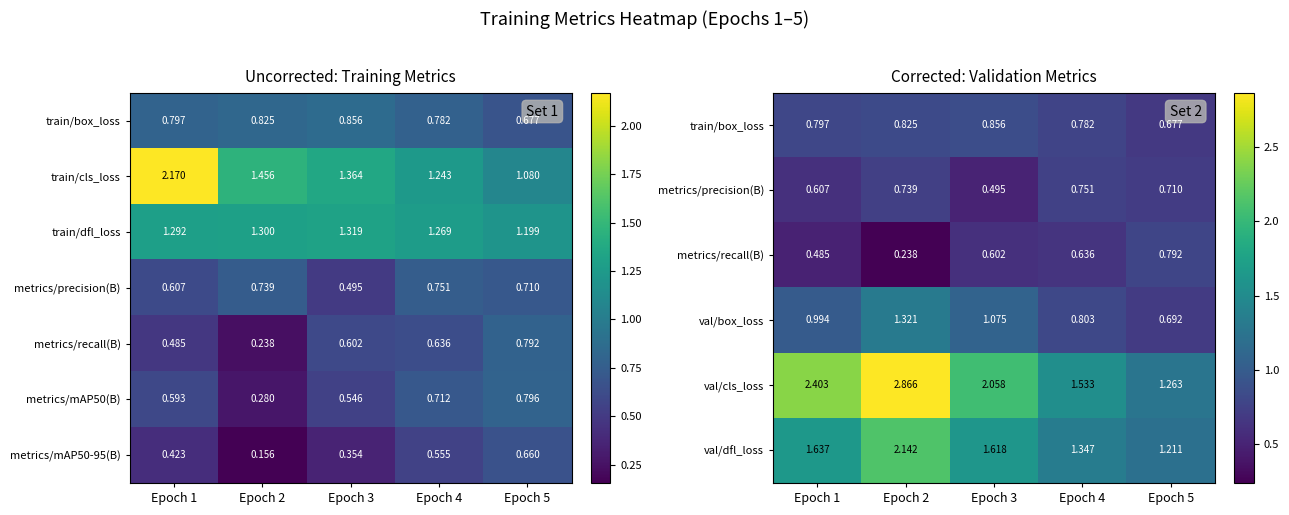

What is the difference between the maximum and minimum values in the val/box_loss series?

0.6